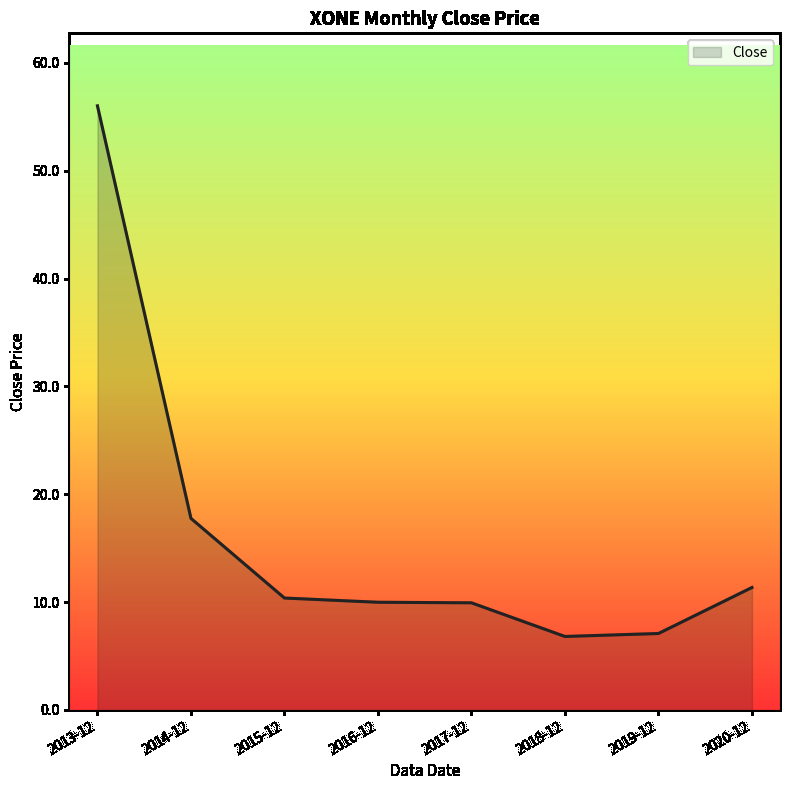

At which label does the data first exceed 10?

2013-12